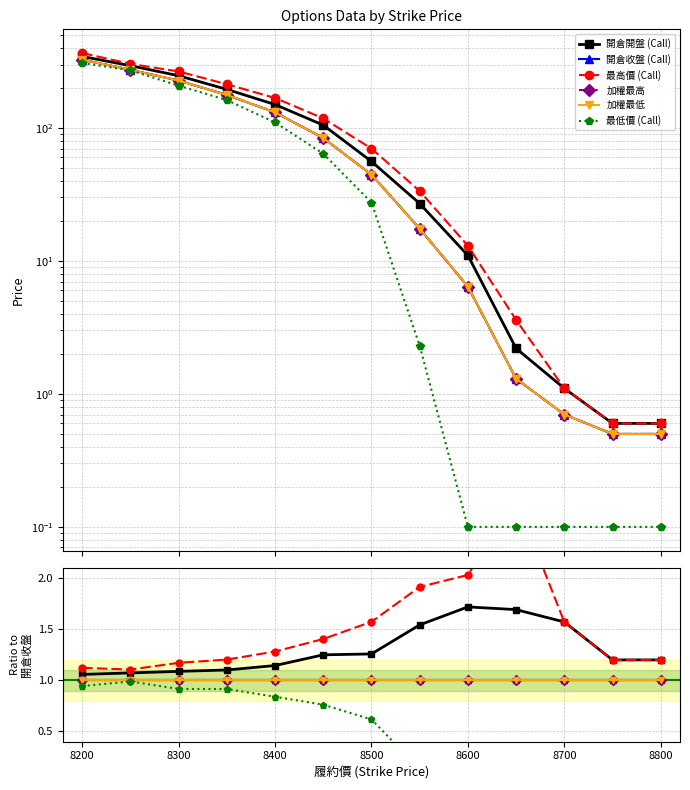

What is the maximum value for 開倉收盤 (Call)?

1.0